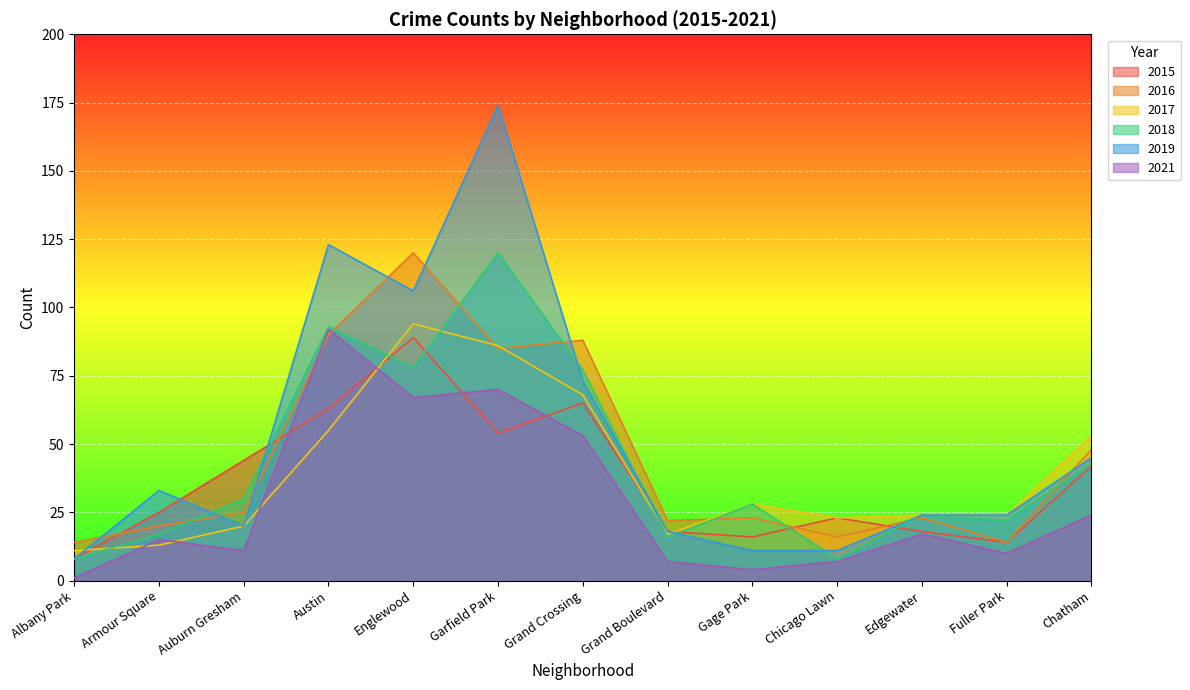

Does the chart display data point markers on the line(s)?

No